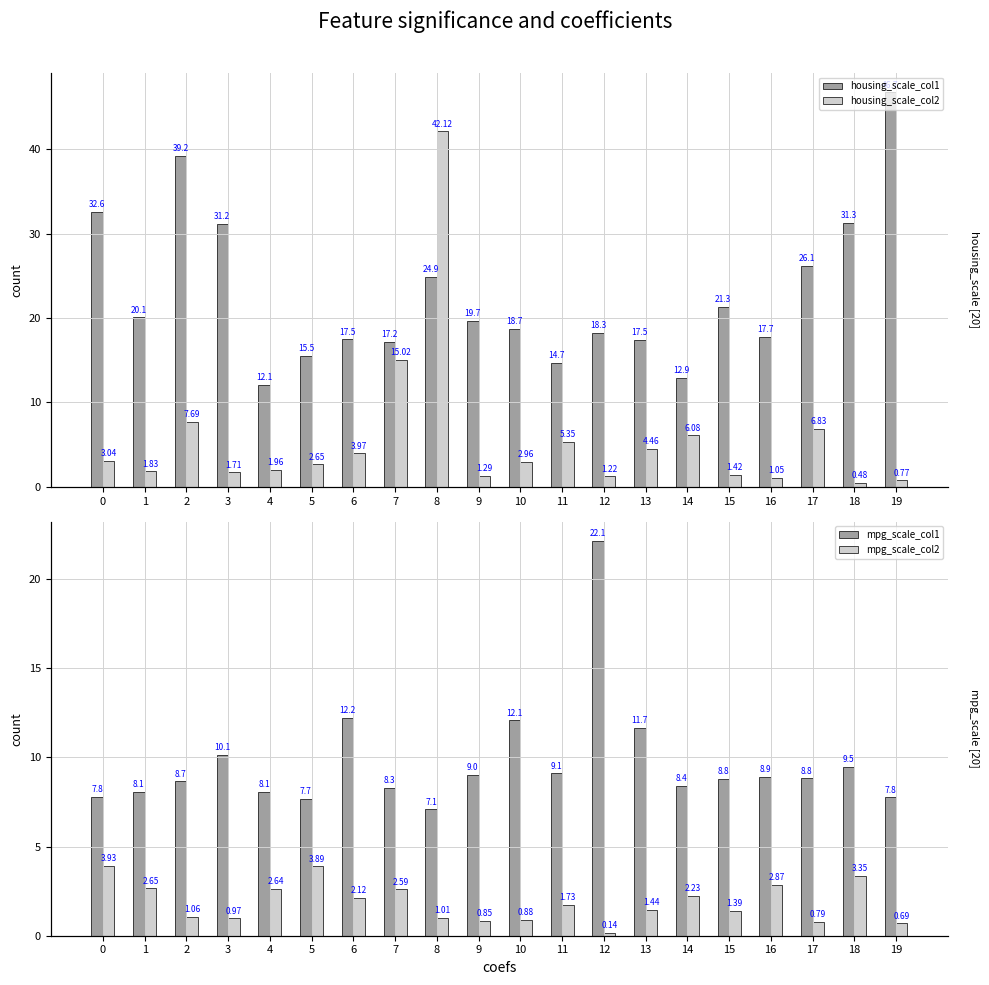

Reading left to right, extract all data points from this chart.

housing_scale_col1: 0=32.6	1=20.1	2=39.2	3=31.2	4=12.1	5=15.5	6=17.5	7=17.2	8=24.9	9=19.7	10=18.7	11=14.7	12=18.3	13=17.5	14=12.9	15=21.3	16=17.7	17=26.1	18=31.3	19=46.7
housing_scale_col2: 0=3.0	1=1.8	2=7.7	3=1.7	4=2.0	5=2.7	6=4.0	7=15.0	8=42.1	9=1.3	10=3.0	11=5.3	12=1.2	13=4.5	14=6.1	15=1.4	16=1.1	17=6.8	18=0.5	19=0.8
mpg_scale_col1: 0=7.8	1=8.1	2=8.7	3=10.1	4=8.1	5=7.7	6=12.2	7=8.3	8=7.1	9=9.0	10=12.1	11=9.1	12=22.1	13=11.7	14=8.4	15=8.8	16=8.9	17=8.8	18=9.5	19=7.8
mpg_scale_col2: 0=3.9	1=2.7	2=1.1	3=1.0	4=2.6	5=3.9	6=2.1	7=2.6	8=1.0	9=0.9	10=0.9	11=1.7	12=0.1	13=1.4	14=2.2	15=1.4	16=2.9	17=0.8	18=3.4	19=0.7